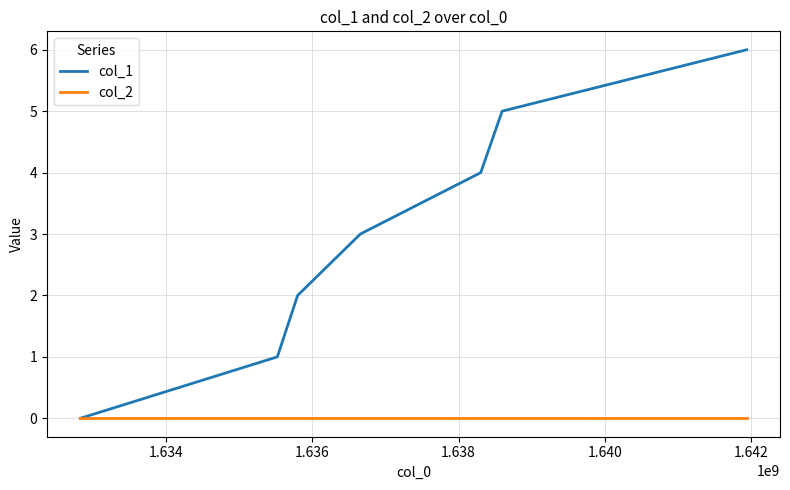

Which series has the largest range (max minus min)?

col_1